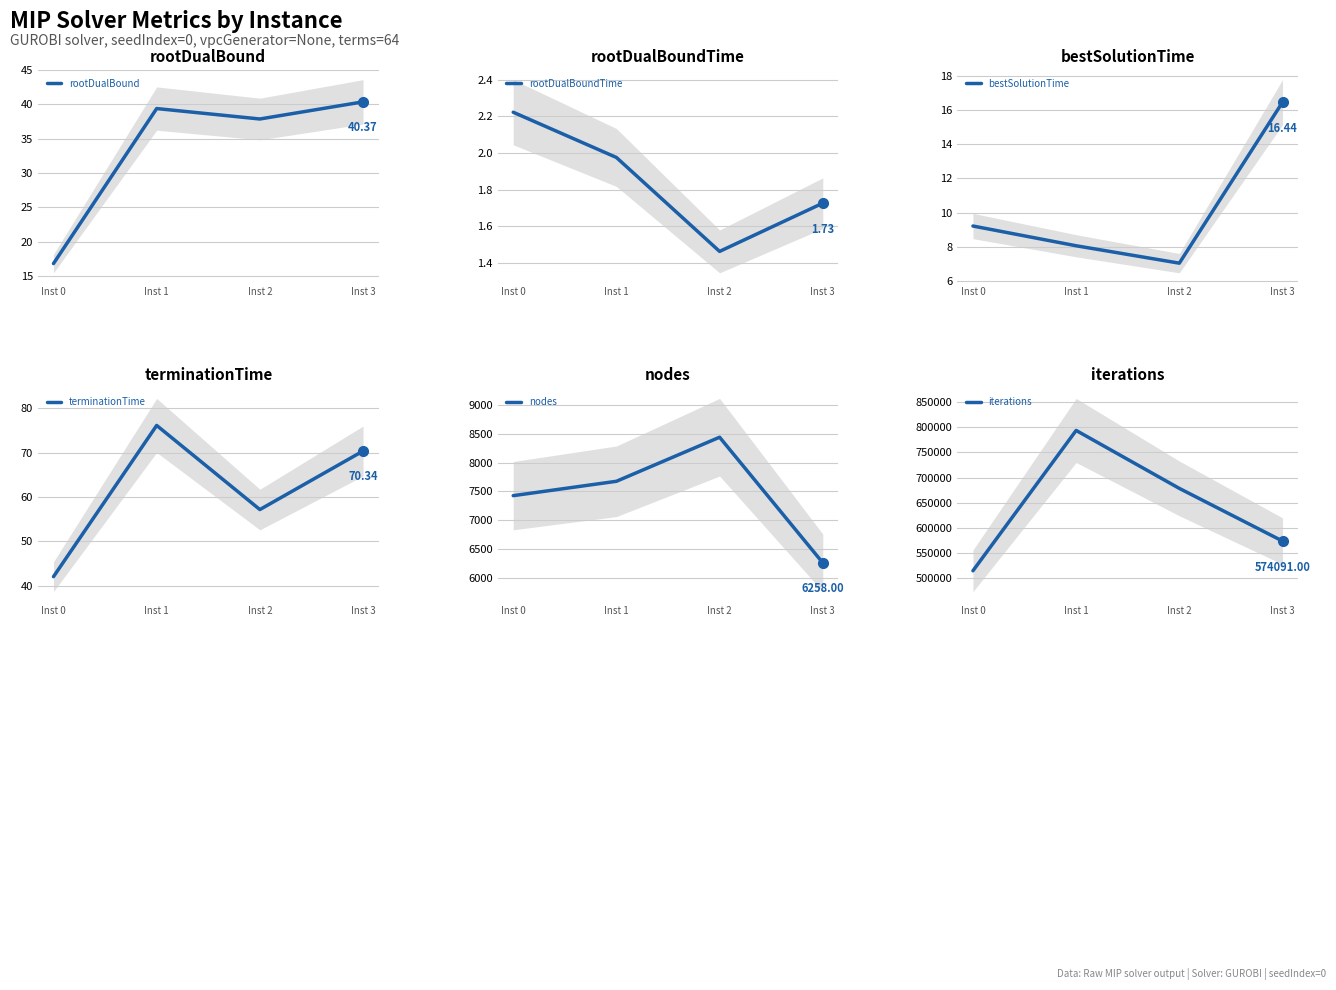

What are all the series names shown in the legend?

rootDualBound, rootDualBoundTime, bestSolutionTime, terminationTime, nodes, iterations